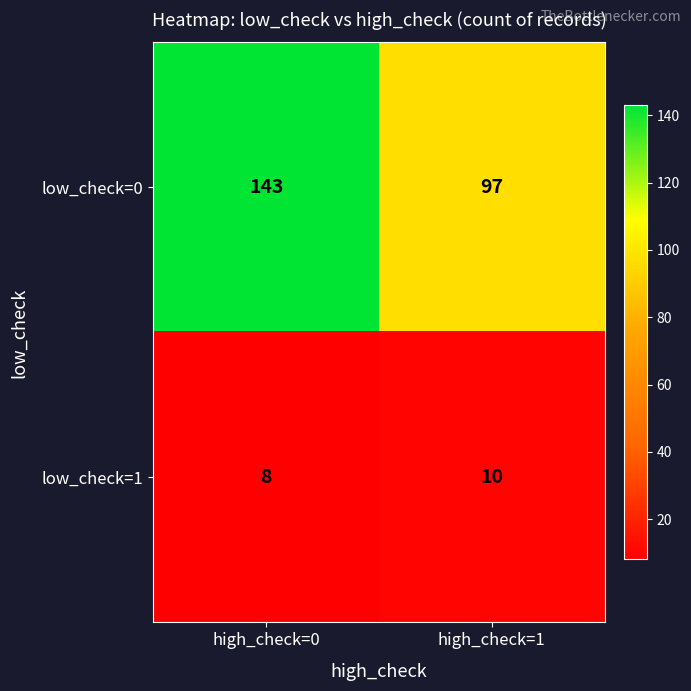

True or false: low_check=1 has a value of 8 at high_check=0.

True